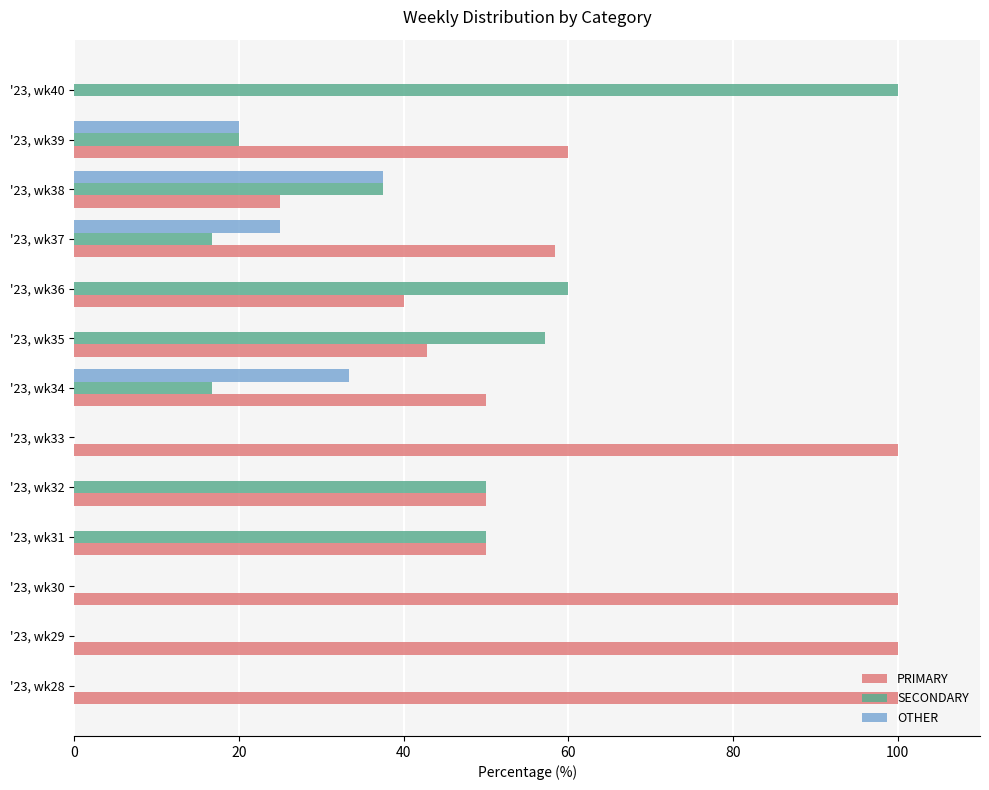

Which series has the largest total across all categories?

PRIMARY